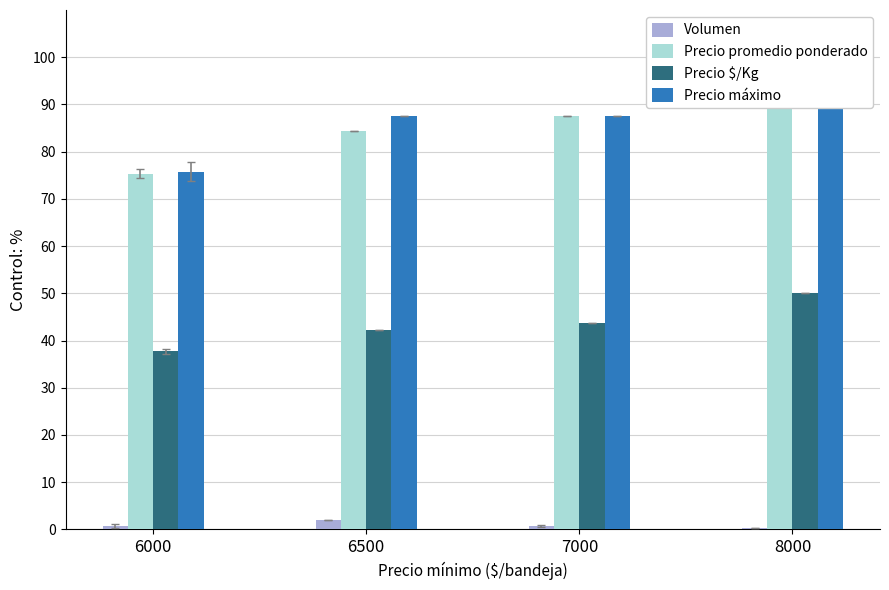

At 6500, list the series in order from smallest to largest.

Volumen, Precio $/Kg, Precio promedio ponderado, Precio máximo